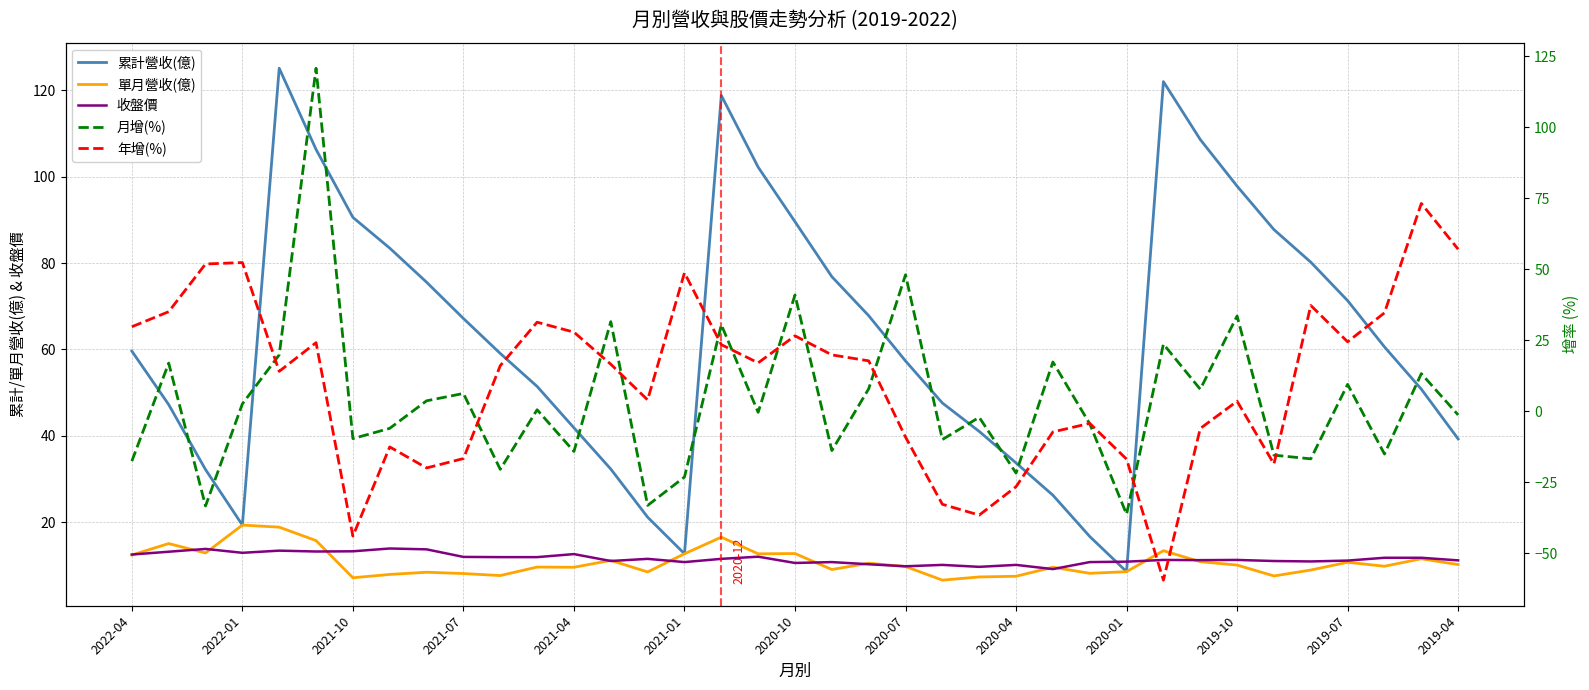

Rank the series by their maximum value, from highest to lowest.

累計營收(億), 月增(%), 年增(%), 單月營收(億), 收盤價